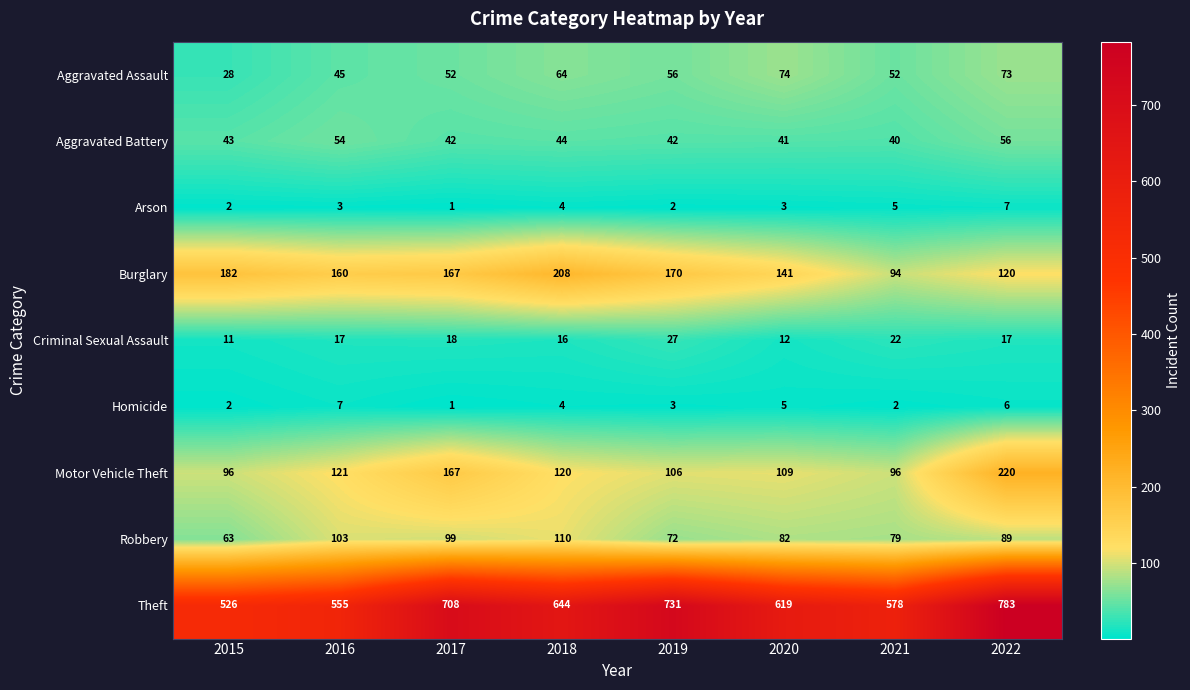

What is the total value across all series at 2015?

953